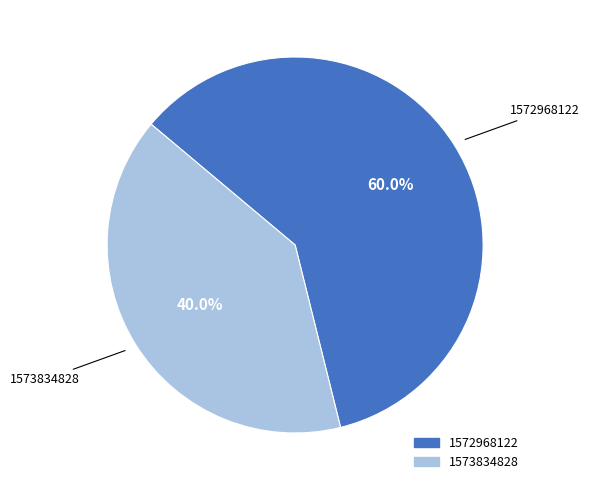

To the nearest percent, what portion does 1573834828 represent?

40%